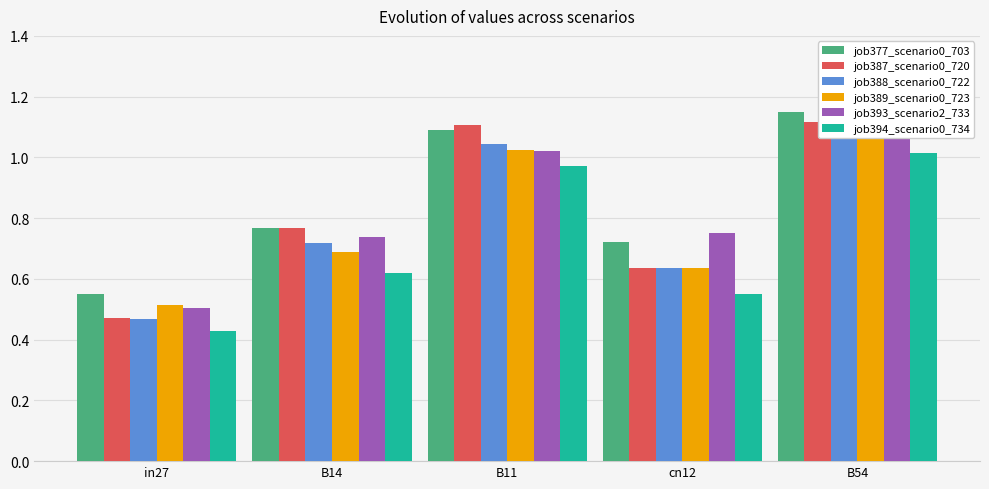

What are all the series names shown in the legend?

job377_scenario0_703, job387_scenario0_720, job388_scenario0_722, job389_scenario0_723, job393_scenario2_733, job394_scenario0_734